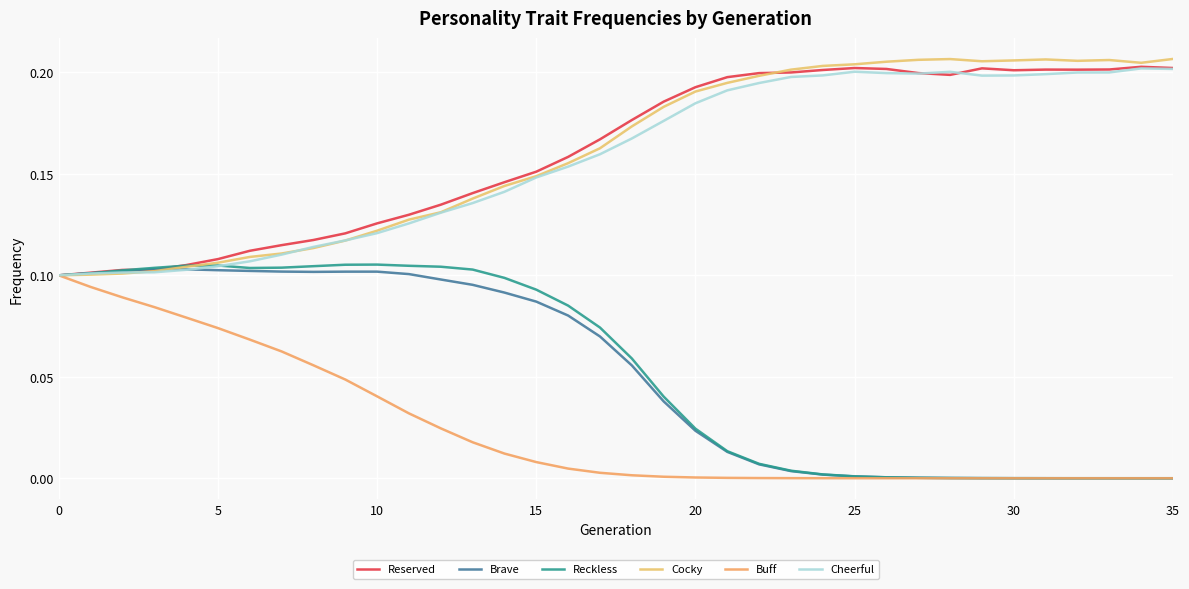

What is the difference between the maximum and second lowest values in the Reckless series?

0.1